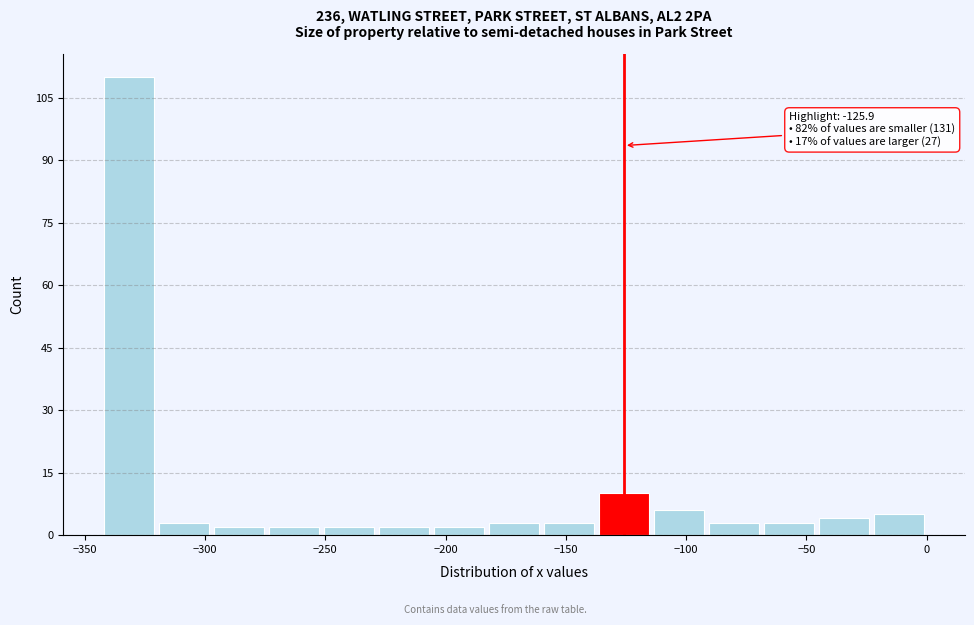

Over which range of the x-axis is the bar tallest?

-345 to -320